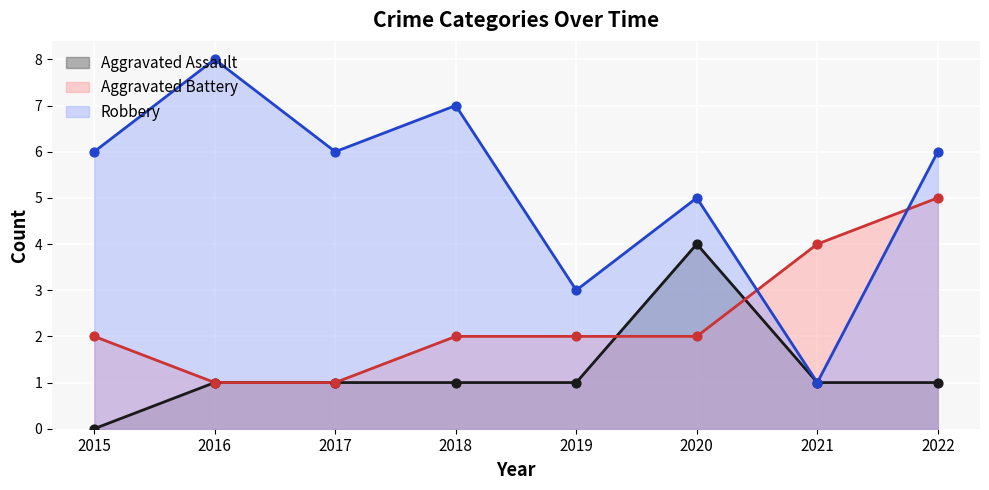

Which series has the widest spread of Y values?

Robbery